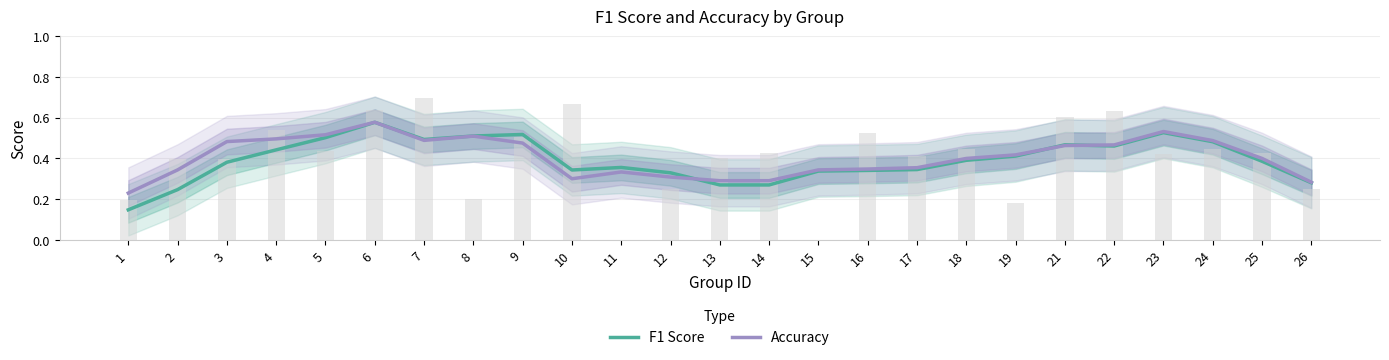

Reading left to right, what are all the values shown in this chart?

F1 Score: 1=0.1	2=0.2	3=0.4	4=0.4	5=0.5	6=0.6	7=0.5	8=0.5	9=0.5	10=0.3	11=0.4	12=0.3	13=0.3	14=0.3	15=0.3	16=0.3	17=0.3	18=0.4	19=0.4	21=0.5	22=0.5	23=0.5	24=0.5	25=0.4	26=0.3
Accuracy: 1=0.2	2=0.3	3=0.5	4=0.5	5=0.5	6=0.6	7=0.5	8=0.5	9=0.5	10=0.3	11=0.3	12=0.3	13=0.3	14=0.3	15=0.3	16=0.3	17=0.4	18=0.4	19=0.4	21=0.5	22=0.5	23=0.5	24=0.5	25=0.4	26=0.3